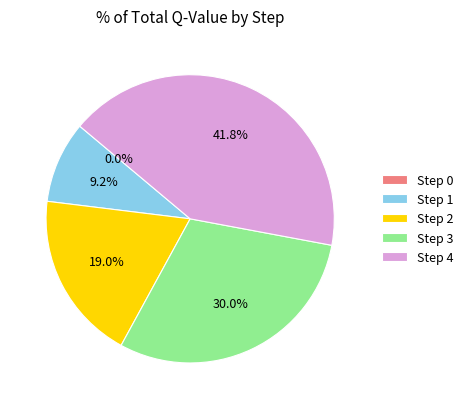

What is the change in value from Step 1 to Step 4?

+1.4